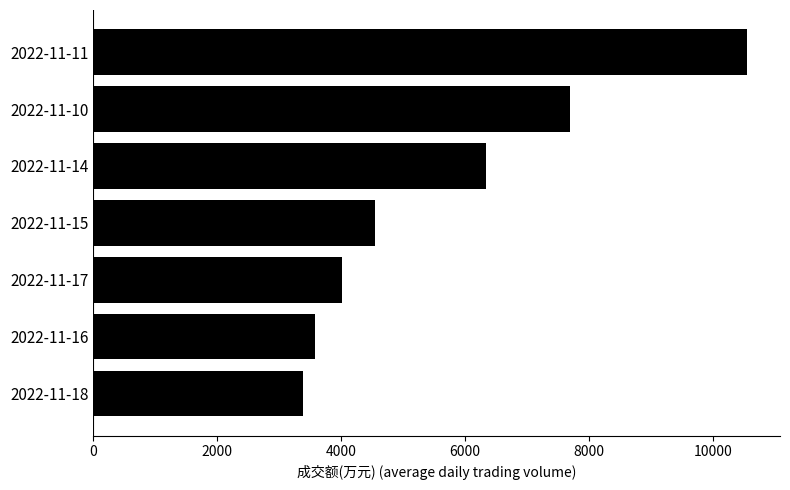

Reading top to bottom, extract all data points from this chart.

2022-11-11=10559	2022-11-10=7693	2022-11-14=6334	2022-11-15=4548	2022-11-17=4011	2022-11-16=3578	2022-11-18=3379